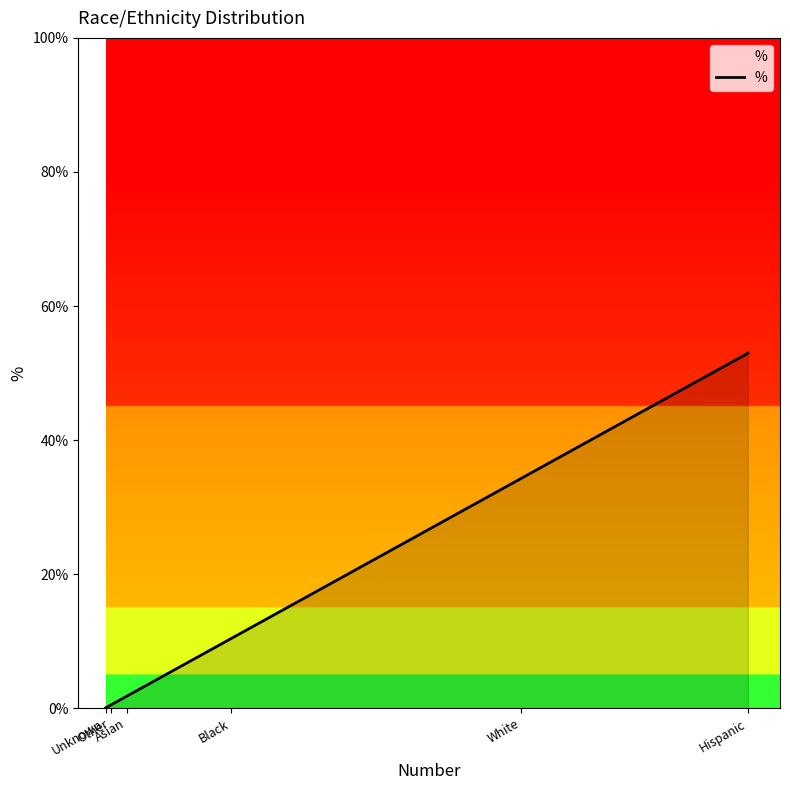

What is the difference between the values at Asian and Black?

8.6